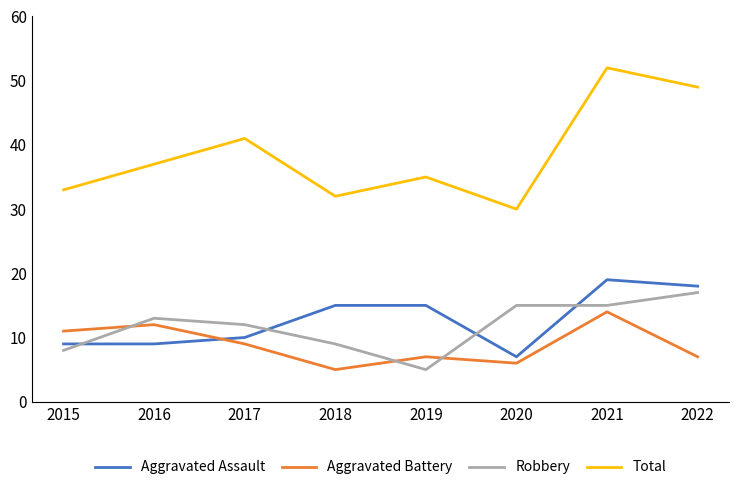

Where is Robbery nearest to the value 11?

2017